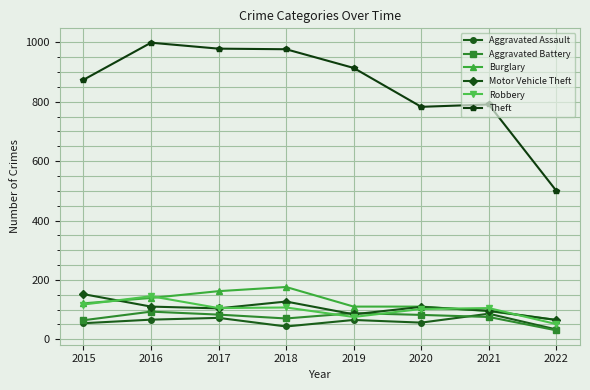

What is the difference between the Aggravated Assault values at 2015 and 2016?

12